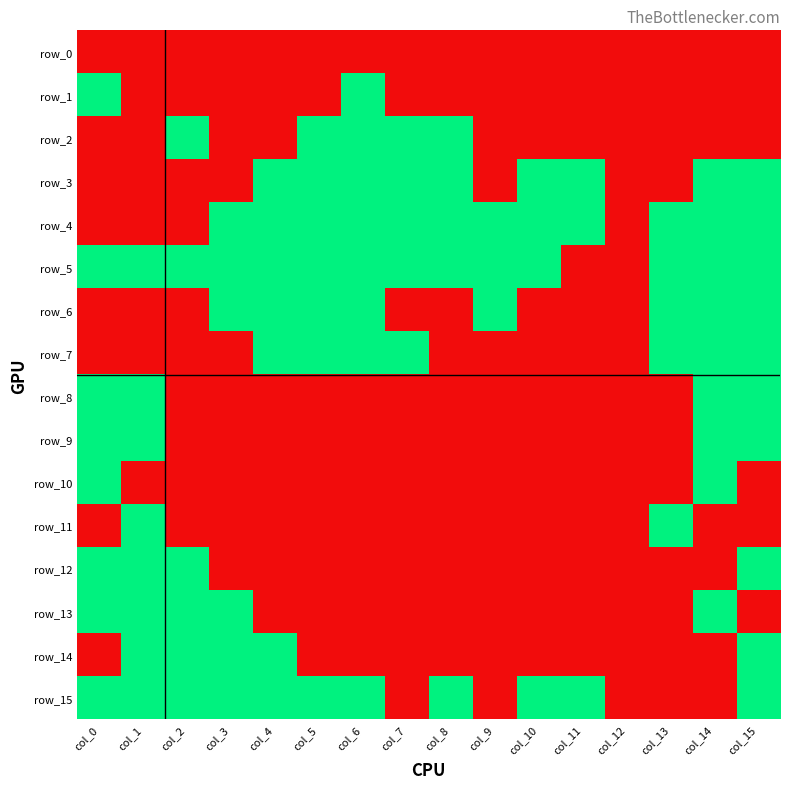

How many values in the row_10 series exceed 0?

2